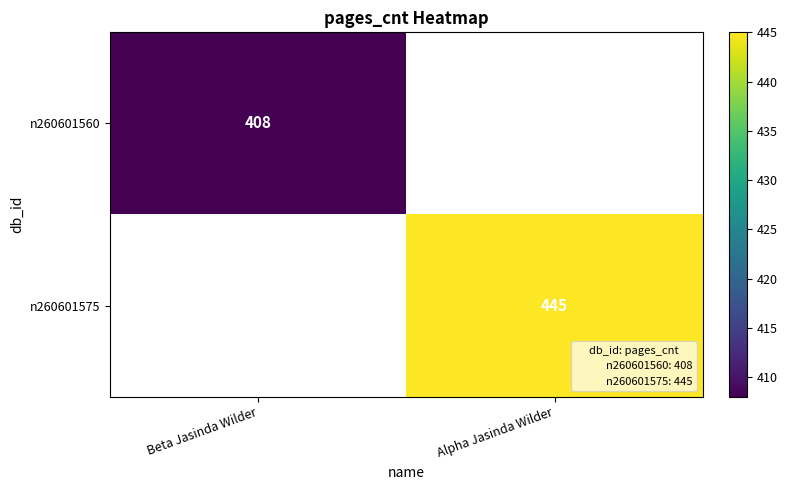

The value of n260601575 at Alpha Jasinda Wilder is 445. True or false?

True